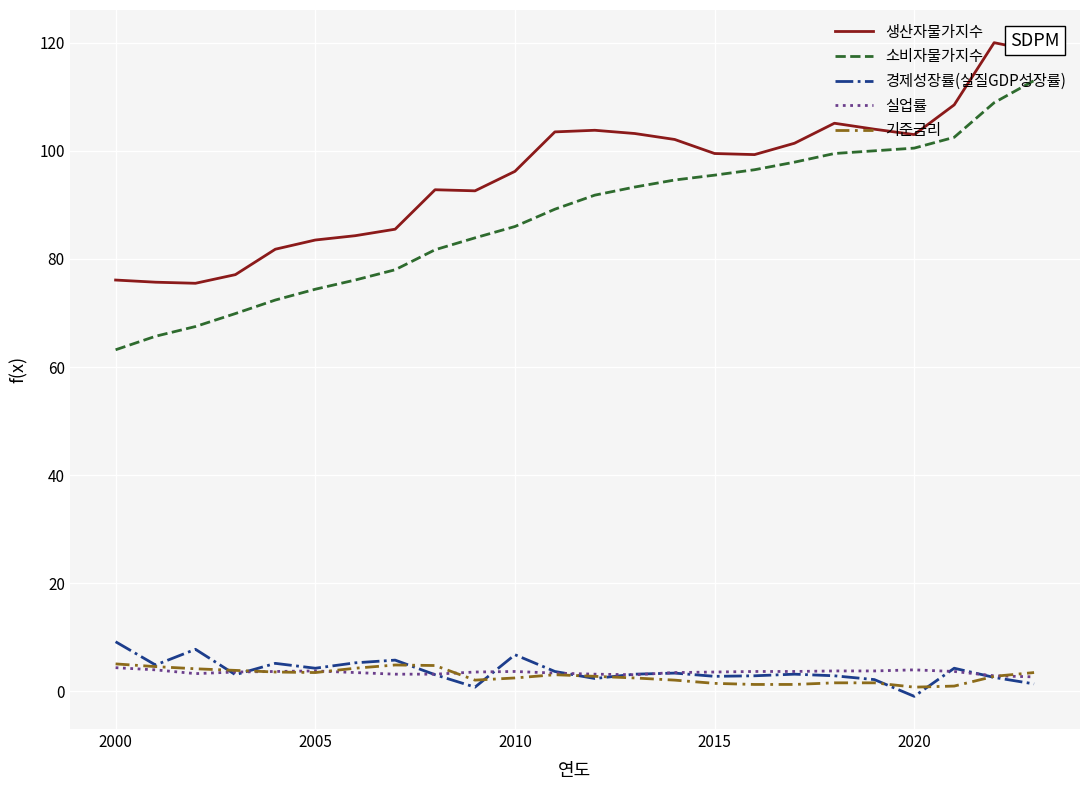

What is the maximum value for 생산자물가지수?

120.0